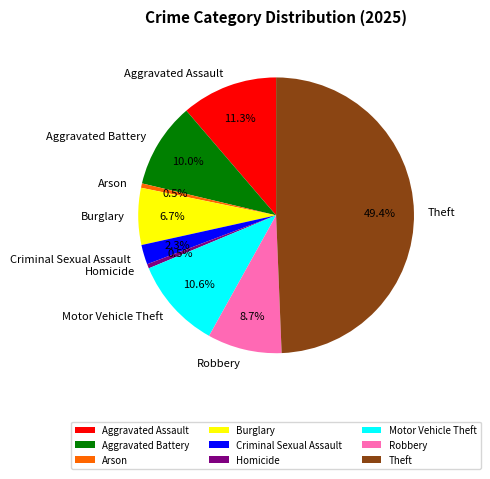

To the nearest percent, what is the difference between the largest and smallest slice percentages?

49%